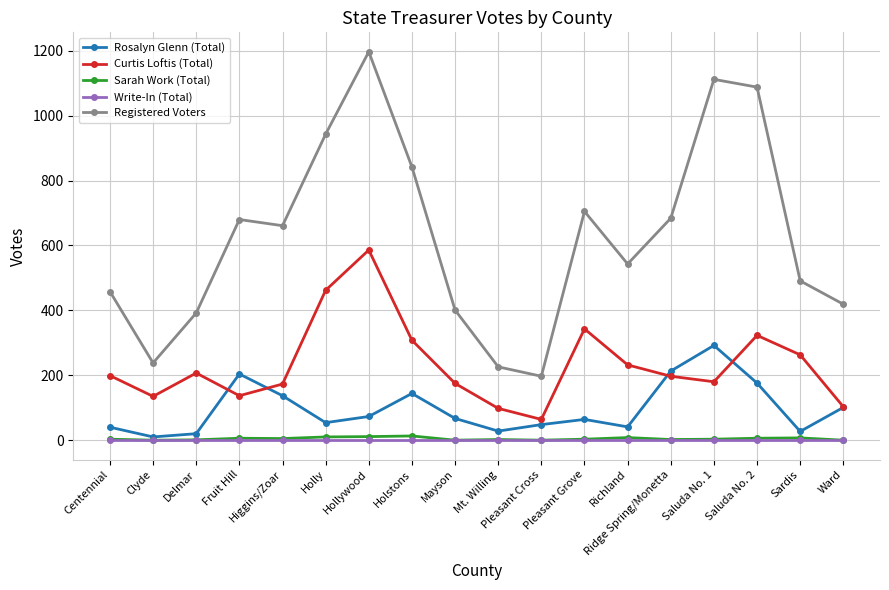

How many data points in Rosalyn Glenn (Total) are less than 67?

9